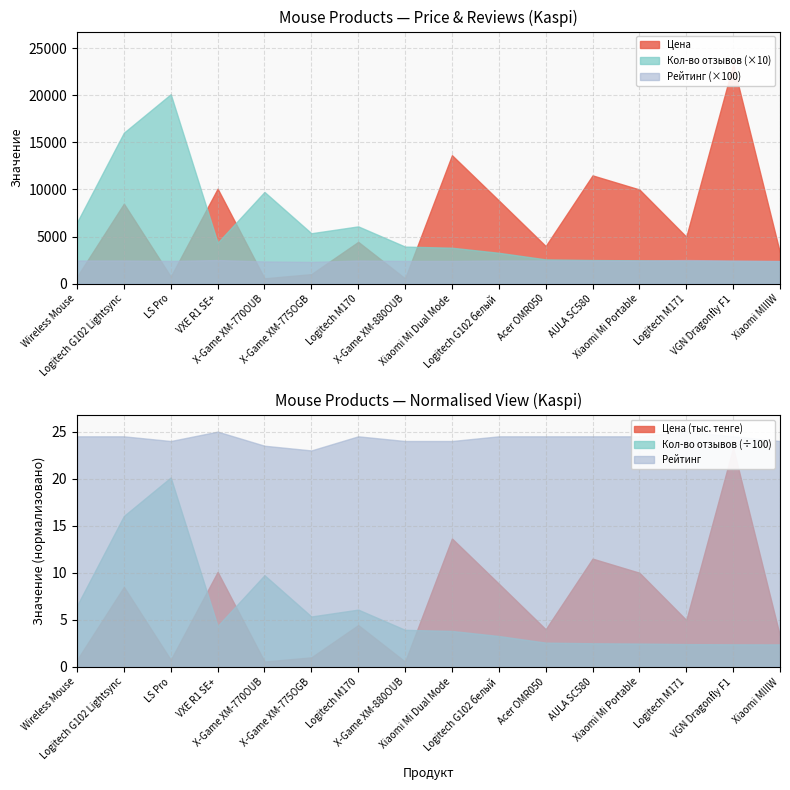

At which label is Кол-во отзывов closest to 1125?

X-Game XM-770OUB